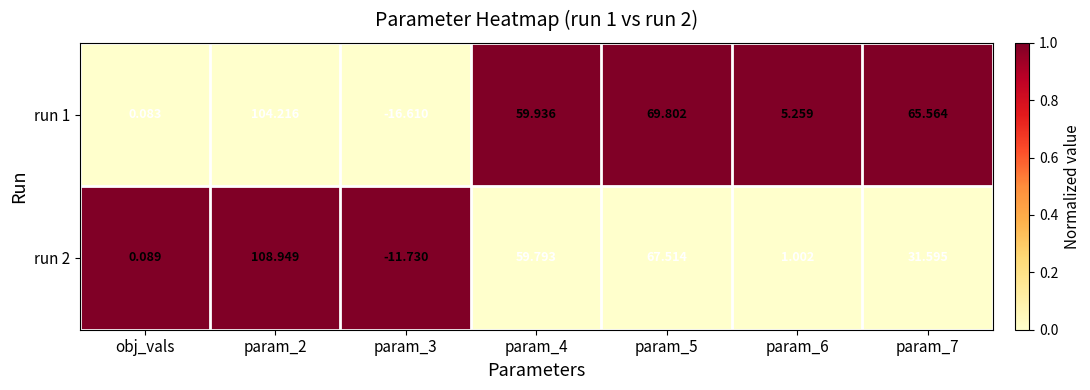

Is the value of run 1 at obj_vals greater than the value of run 2 at obj_vals?

No